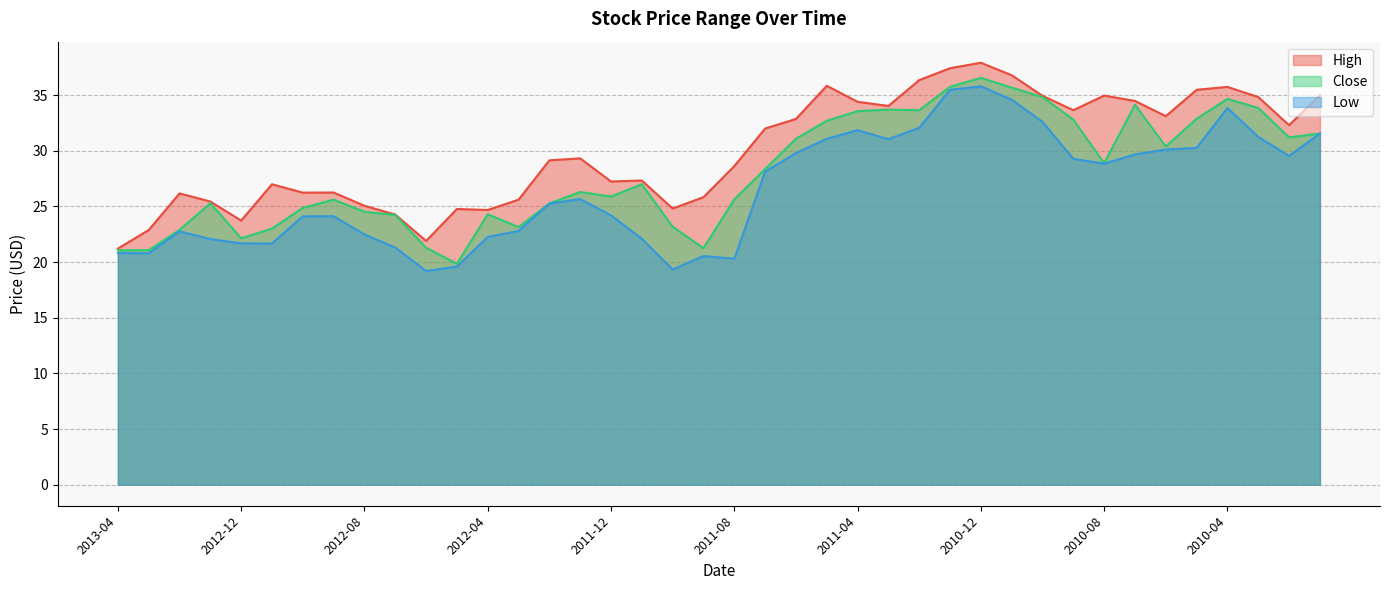

What is the label of the 27th point from the right?

2012-03